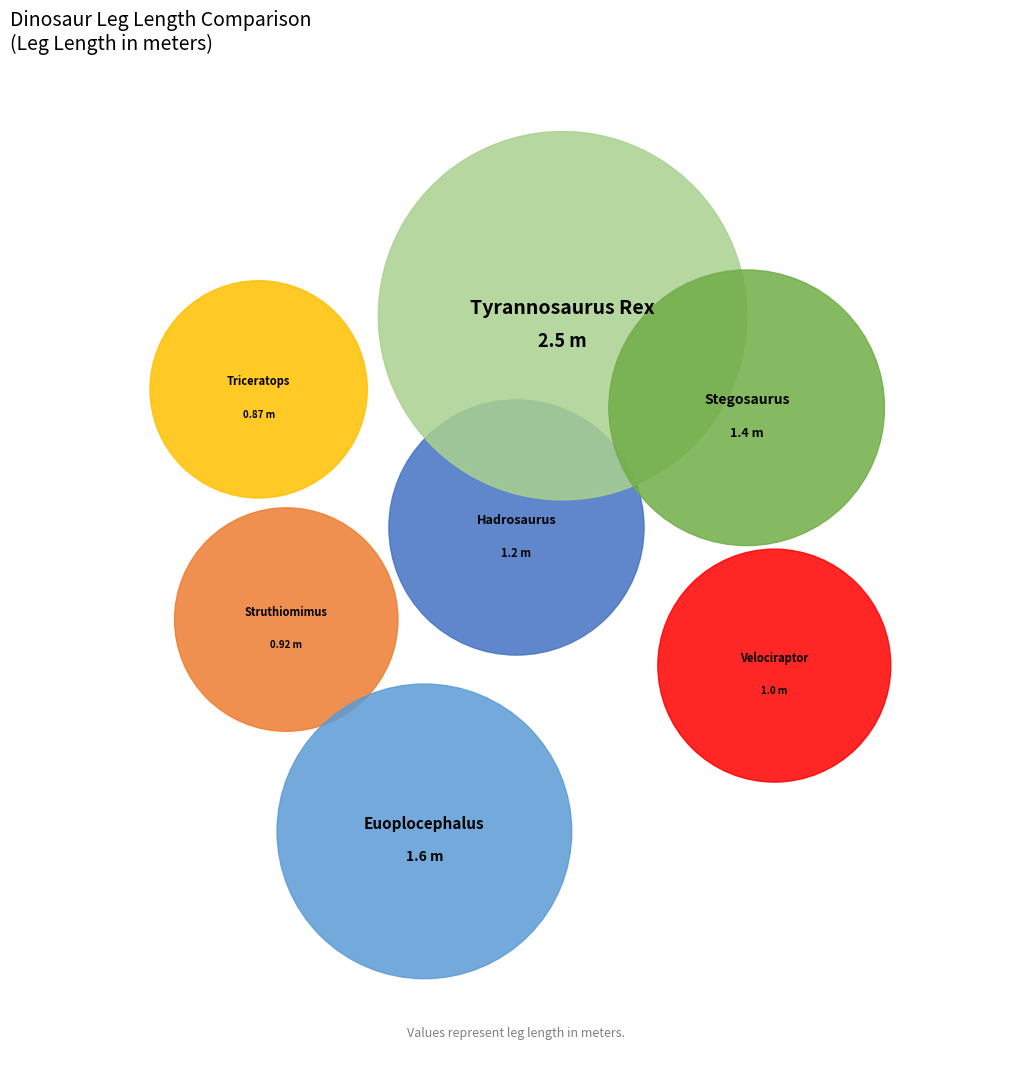

Which category has the biggest portion of the pie?

Tyrannosaurus Rex